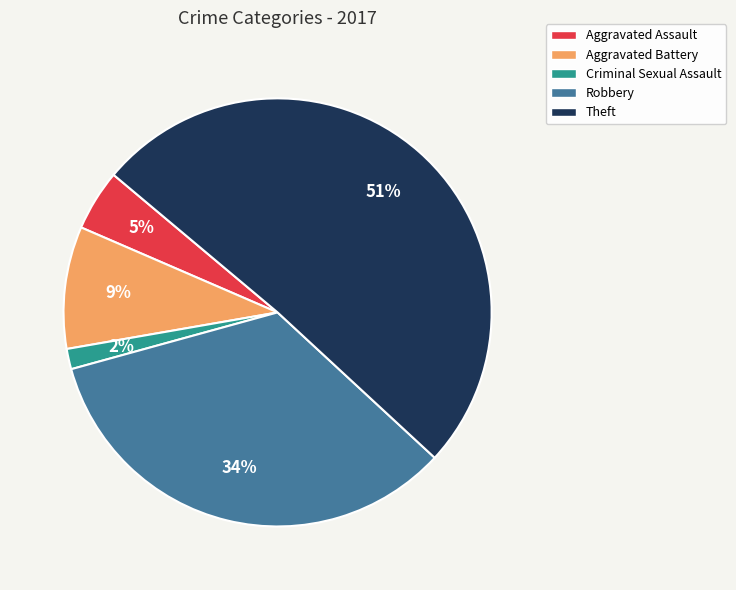

True or false: Aggravated Assault accounts for 5% of the total.

True